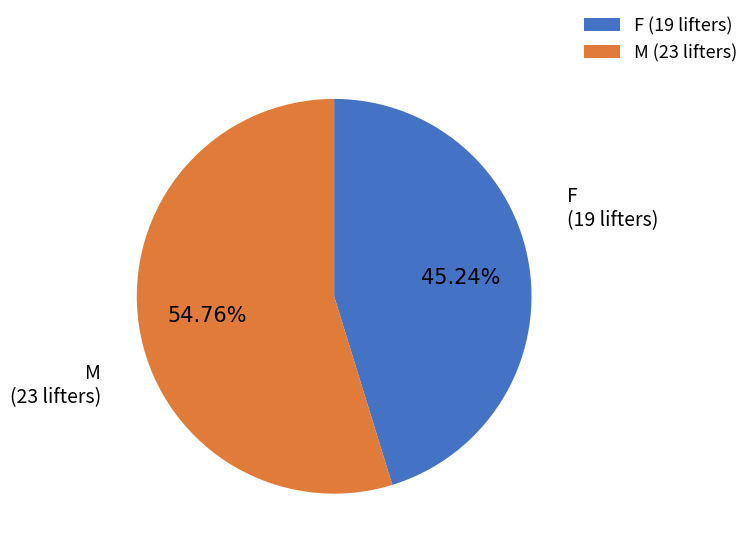

Rank the categories by value from lowest to highest.

F, M